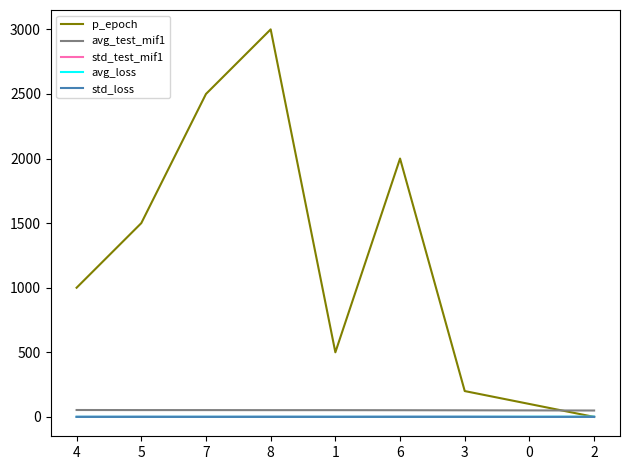

How many interior local peaks does the p_epoch series have?

2